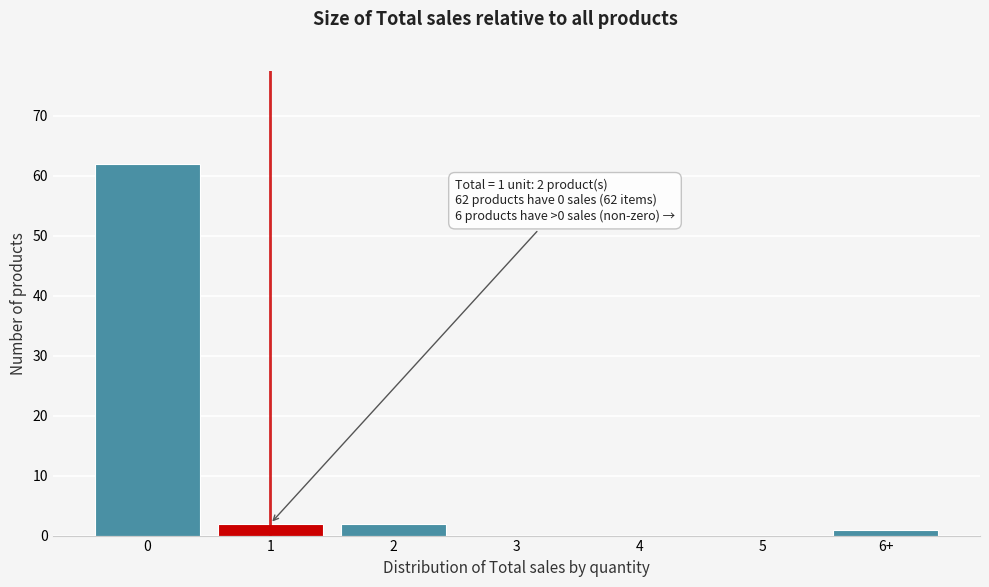

Reading left to right, transcribe all the data shown in this chart.

0=62	1=2	2=2	3=0	4=0	5=0	6+=1